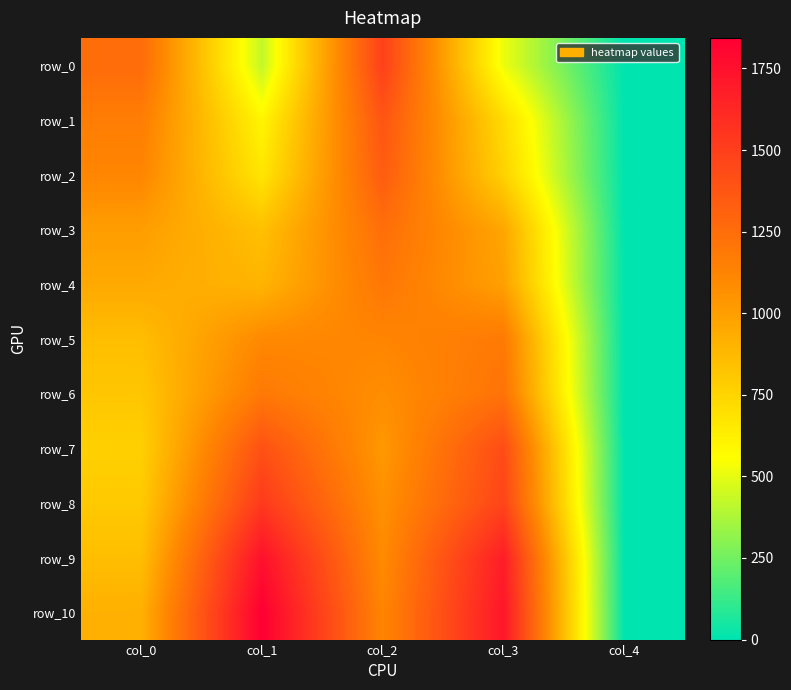

What is the maximum value for row_5?

1180.2